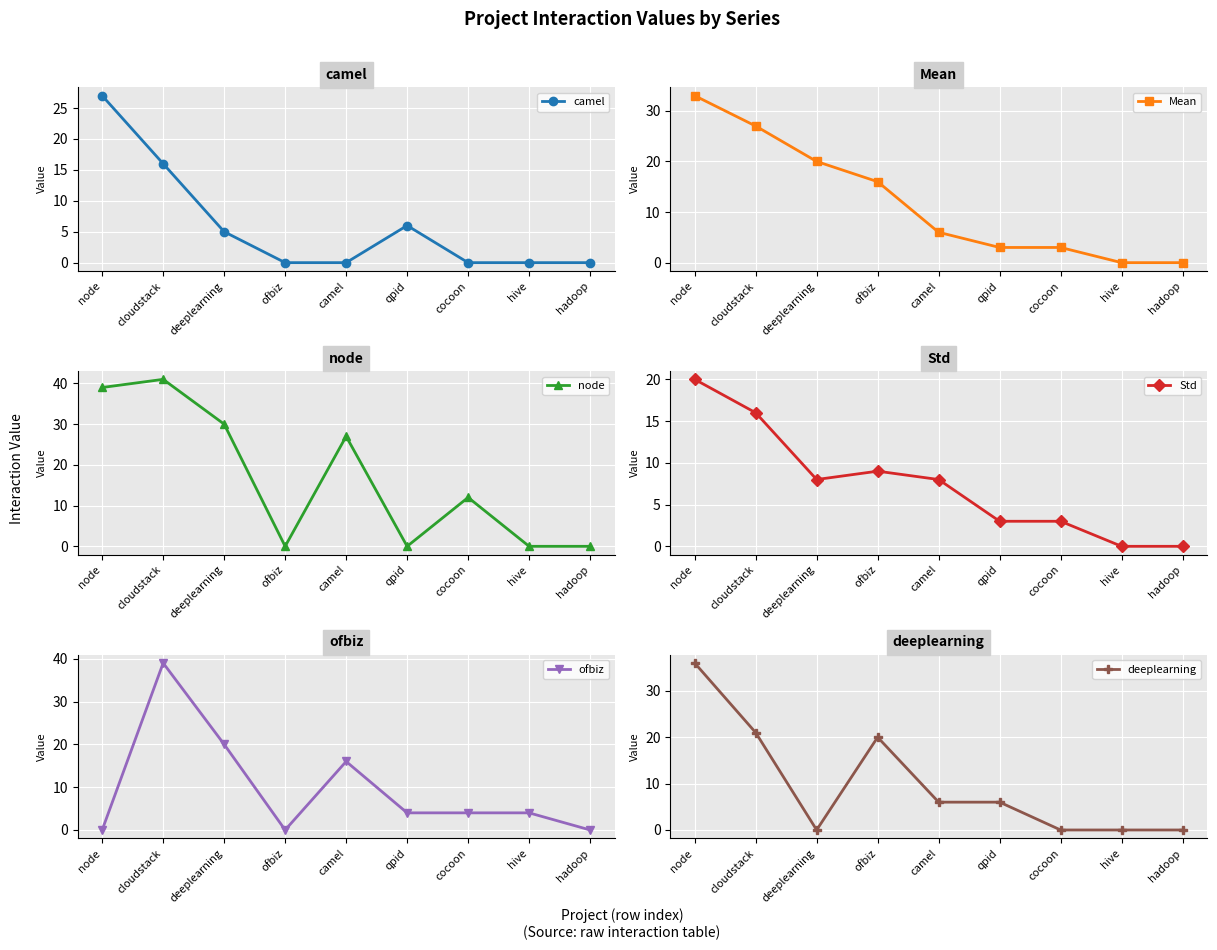

What is the sum of the ofbiz values at node and deeplearning?

20